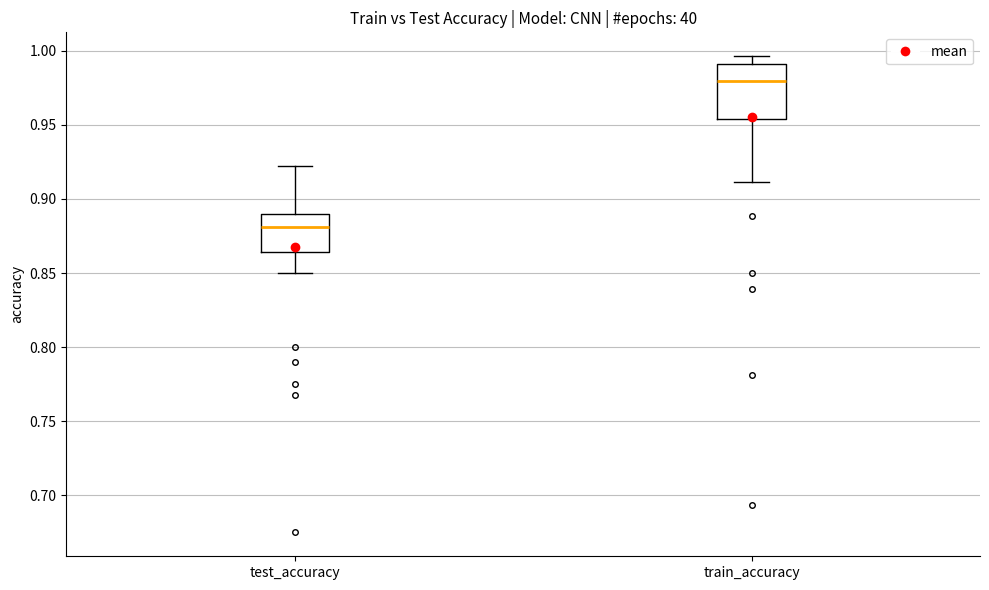

Where does the upper whisker of the box for test_accuracy end on the y-axis? The values are not printed on the chart, so give them approximately, as read against the axis.

0.920